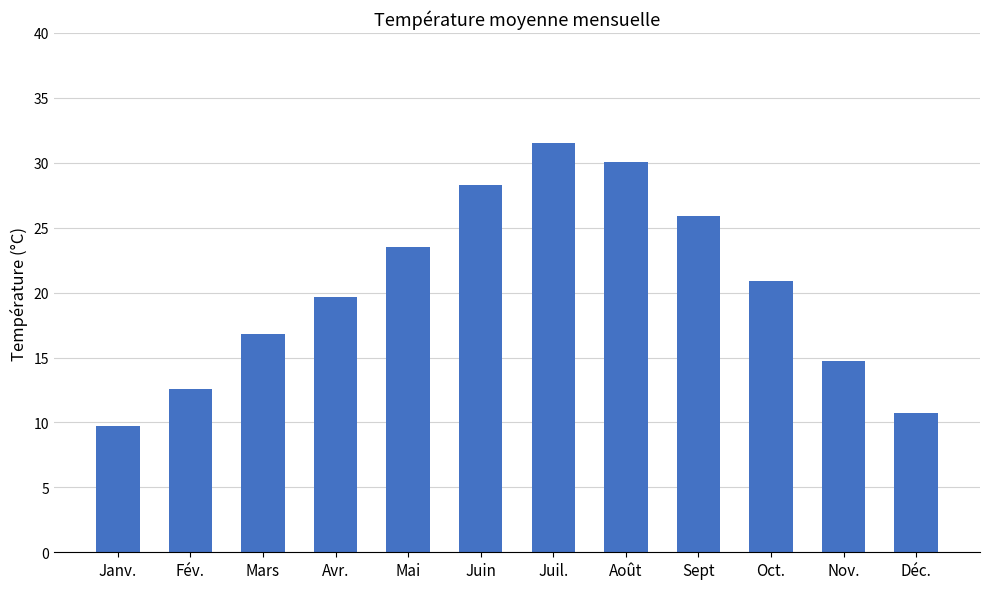

Reading right to left, transcribe all the data shown in this chart.

Déc.=10.7	Nov.=14.7	Oct.=20.9	Sept=25.9	Août=30.1	Juil.=31.5	Juin=28.3	Mai=23.5	Avr.=19.7	Mars=16.8	Fév.=12.6	Janv.=9.7